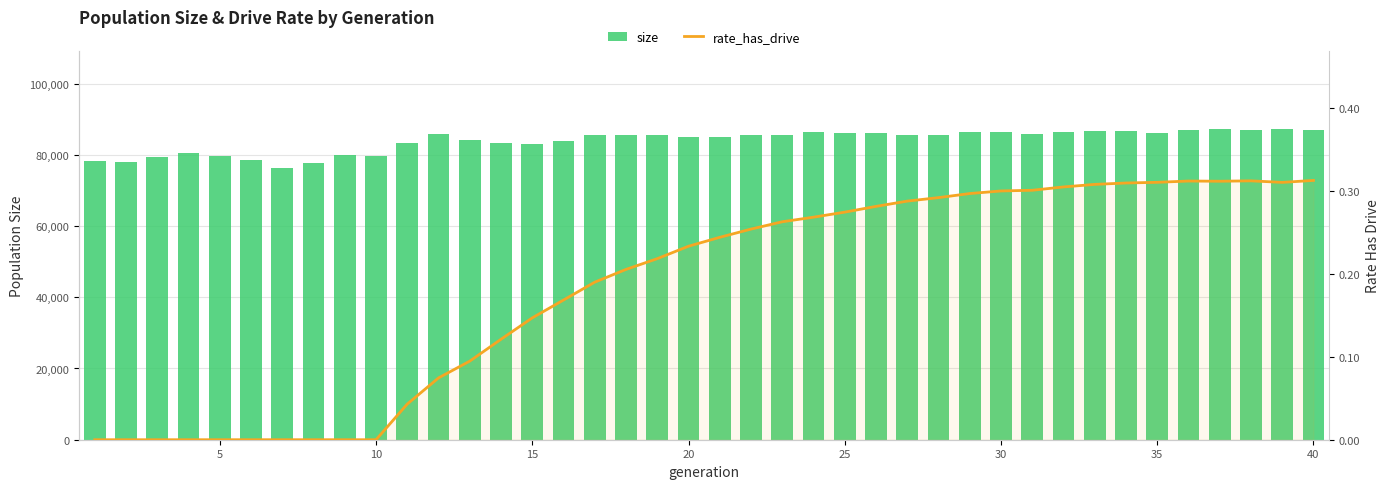

Reading left to right, list all the values displayed in this chart.

size: 78295.0	77927.0	79342.0	80503.0	79682.0	78567.0	76425.0	77609.0	79836.0	79568.0	83272.0	85752.0	84214.0	83232.0	83069.0	83911.0	85606.0	85674.0	85467.0	85004.0	85136.0	85640.0	85582.0	86481.0	85999.0	86202.0	85609.0	85546.0	86314.0	86280.0	85882.0	86393.0	86775.0	86773.0	85988.0	86956.0	87152.0	86956.0	87370.0	86998.0
rate_has_drive: 0.0	0.0	0.0	0.0	0.0	0.0	0.0	0.0	0.0	0.0	0.0	0.1	0.1	0.1	0.1	0.2	0.2	0.2	0.2	0.2	0.2	0.3	0.3	0.3	0.3	0.3	0.3	0.3	0.3	0.3	0.3	0.3	0.3	0.3	0.3	0.3	0.3	0.3	0.3	0.3